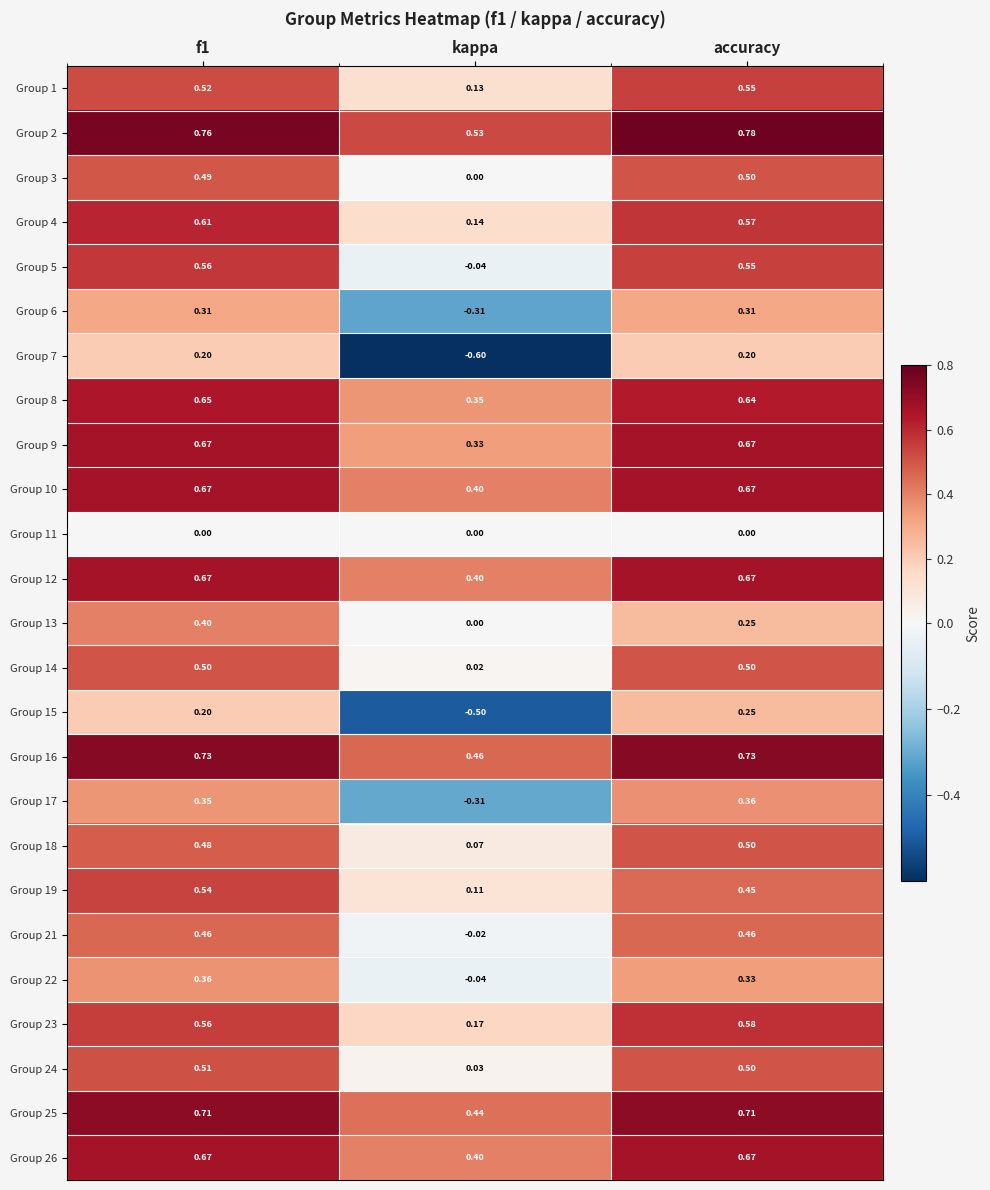

What is the spread (max minus min) of values at kappa?

1.1